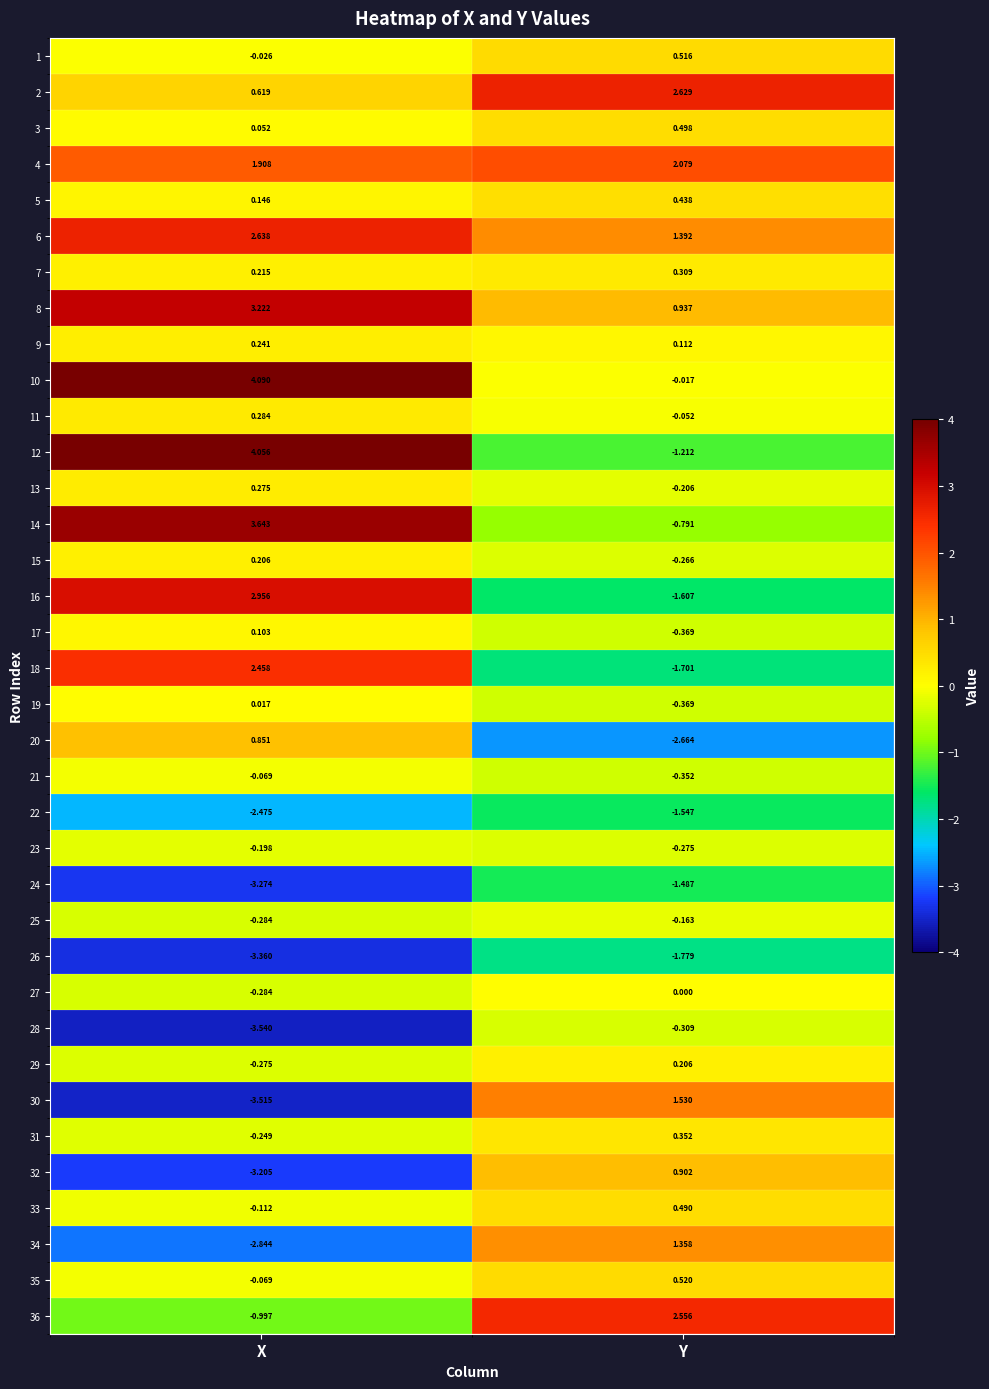

At how many categories does at least one series exceed 0?

2